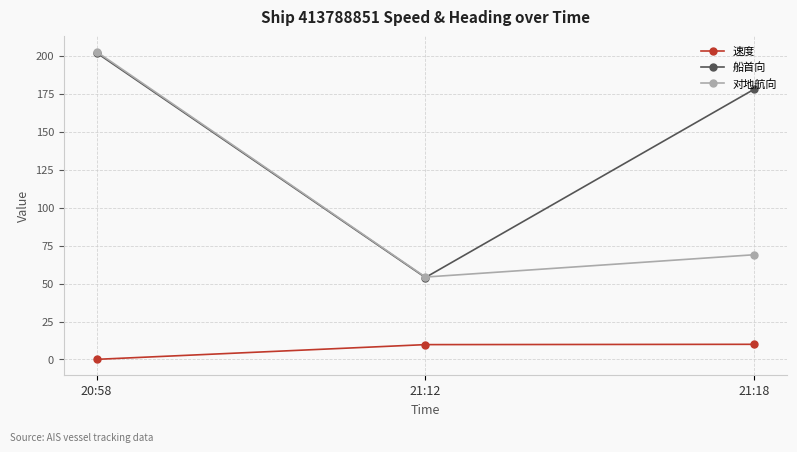

What is the difference between the 对地航向 values at 20:58 and 21:18?

133.7